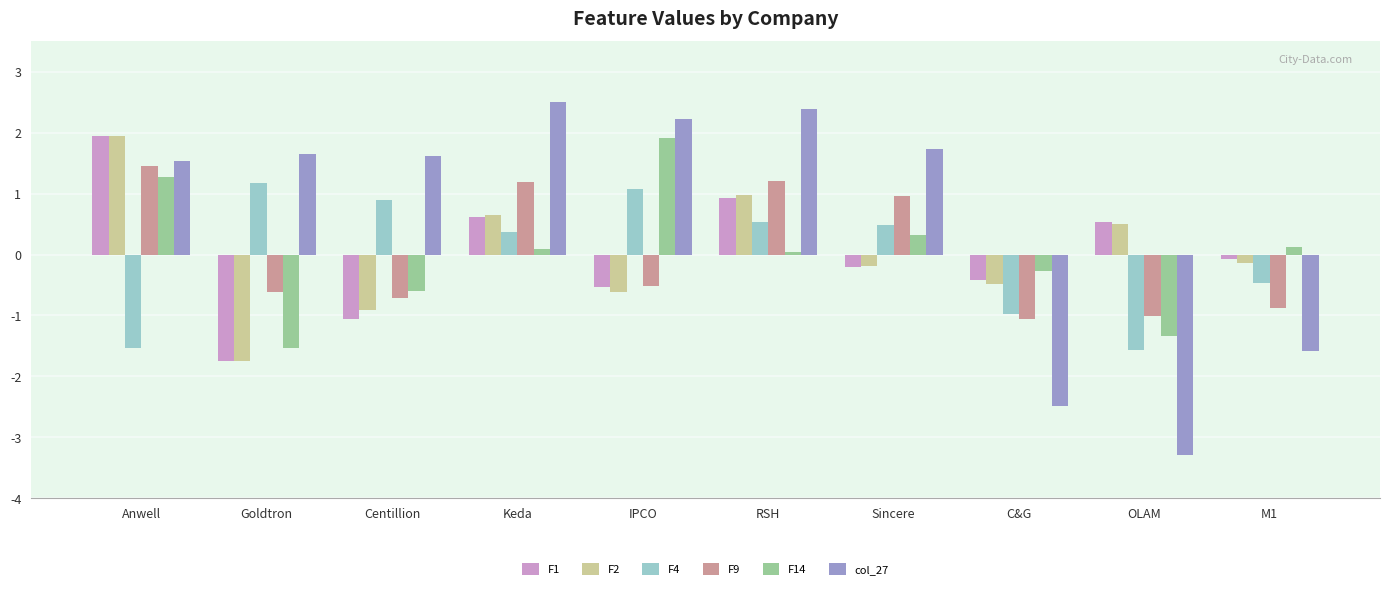

What is the value of the F14 bar at the 9th from the left?

-1.3